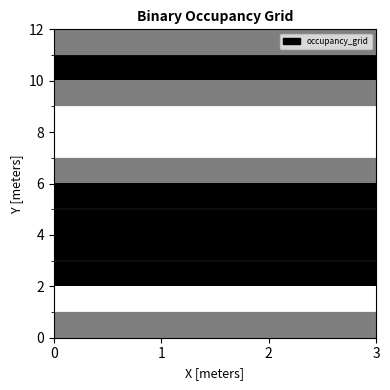

Reading right to left, list all the values displayed in this chart.

row_0: 2=0.5	1=0.5	0=0.5
row_1: 2=1.0	1=1.0	0=1.0
row_2: 2=0.5	1=0.5	0=0.5
row_3: 2=0.0	1=0.0	0=0.0
row_4: 2=0.0	1=0.0	0=0.0
row_5: 2=0.5	1=0.5	0=0.5
row_6: 2=1.0	1=1.0	0=1.0
row_7: 2=1.0	1=1.0	0=1.0
row_8: 2=1.0	1=1.0	0=1.0
row_9: 2=1.0	1=1.0	0=1.0
row_10: 2=0.0	1=0.0	0=0.0
row_11: 2=0.5	1=0.5	0=0.5